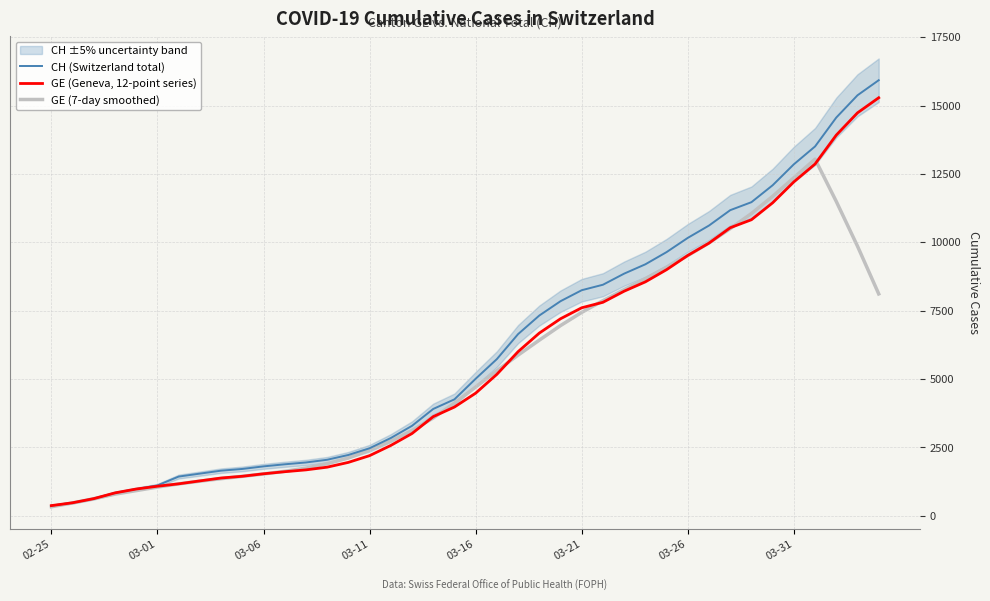

Is it true that GE (Geneva, 12-point series) equals 5231.7 at 18?

False